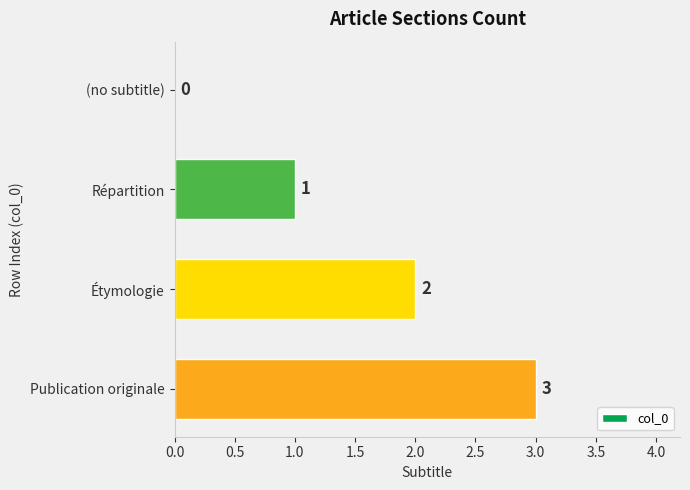

What is the sum of all values?

6